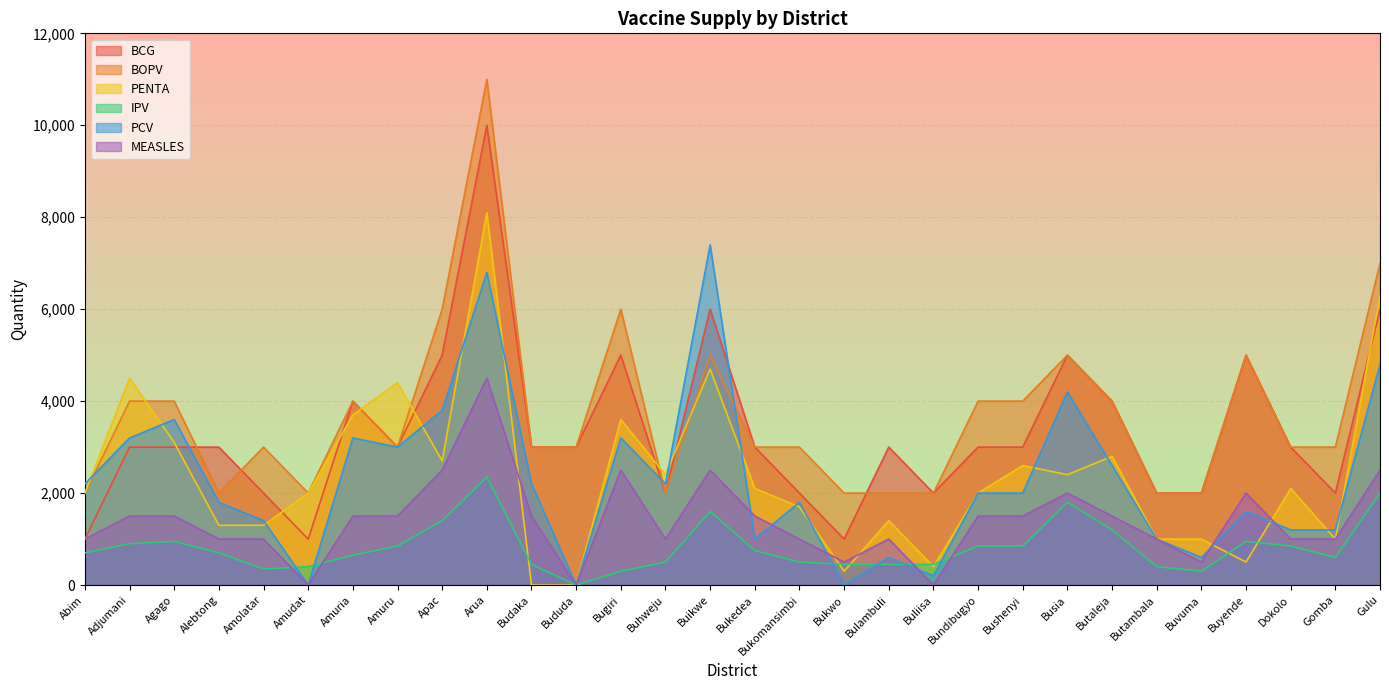

Which has a higher value, Bugiri or Buikwe?

Buikwe